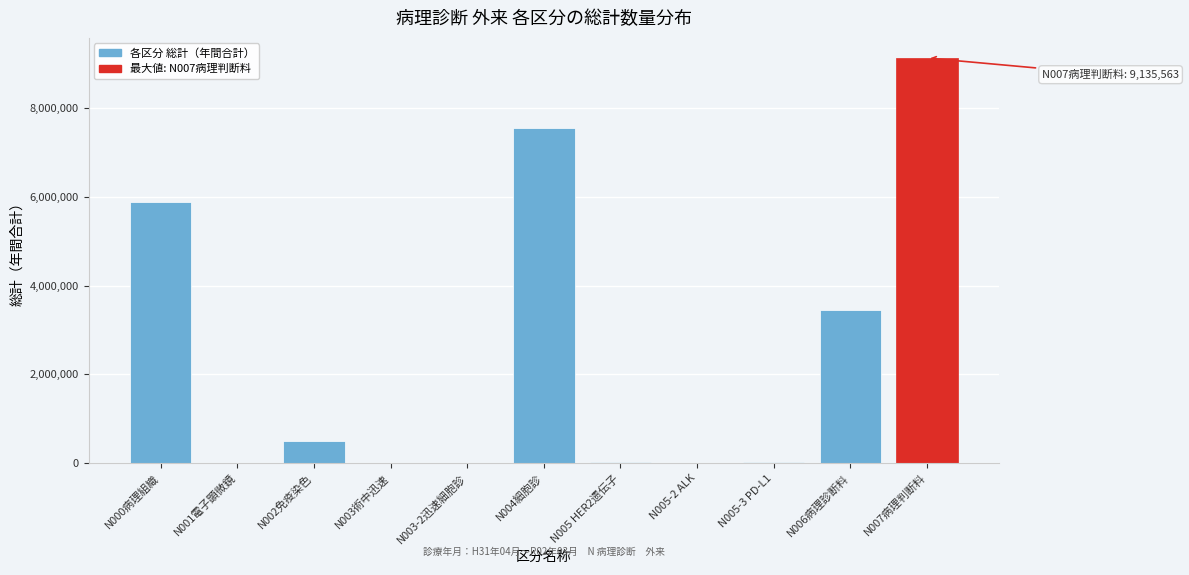

Is it true that the value at N004細胞診 is 7557124?

True